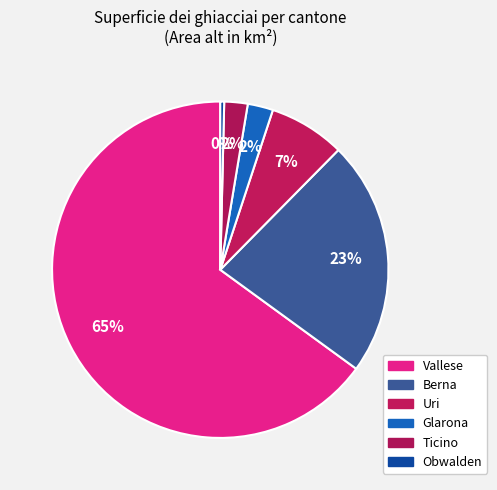

How many slices are in this pie chart?

6